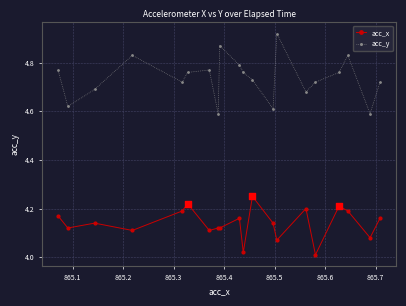

Which series has the widest spread of values?

acc_y